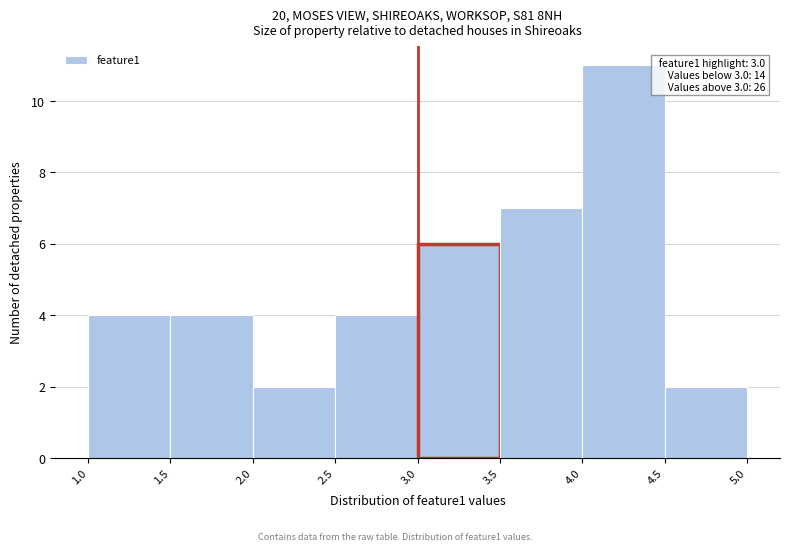

Over which range of the x-axis is the bar tallest?

4.0 to 4.5